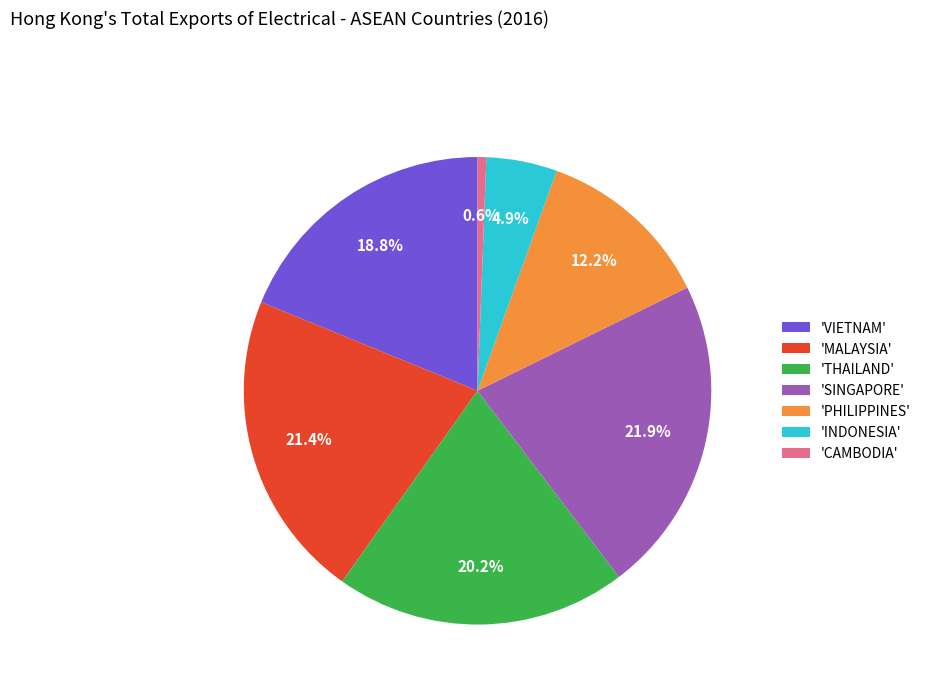

Which slice is the smallest?

'CAMBODIA'